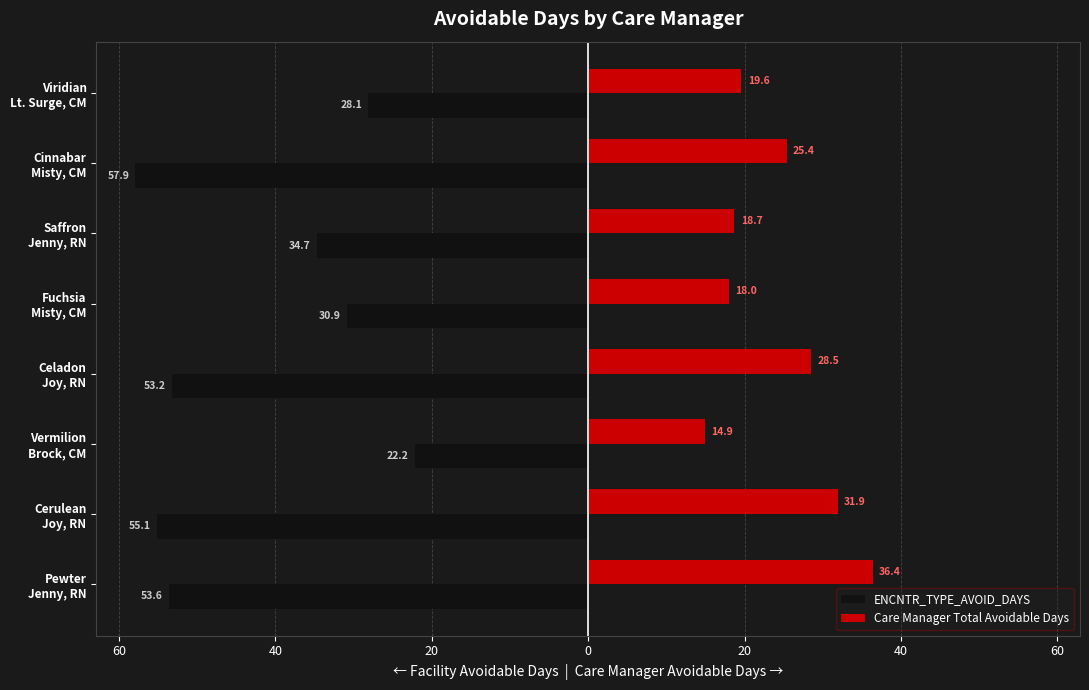

What are all the series names shown in the legend?

ENCNTR_TYPE_AVOID_DAYS, Care Manager Total Avoidable Days